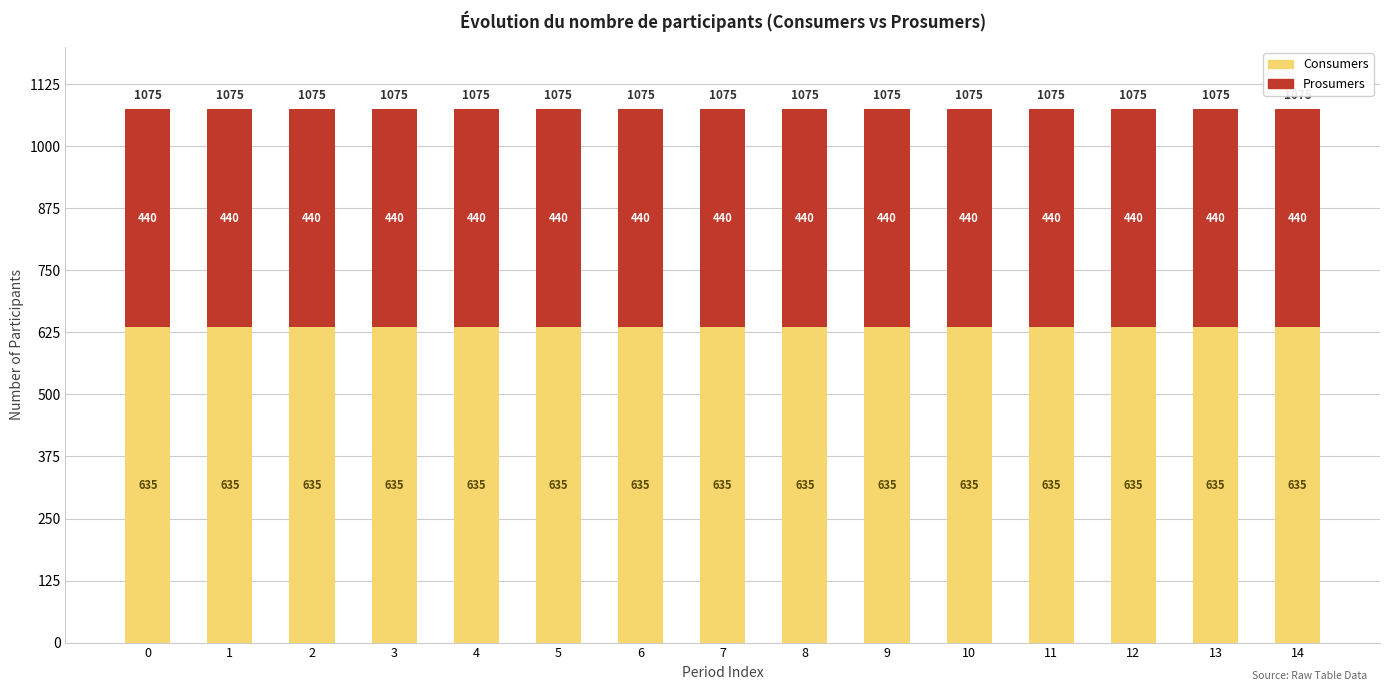

What is the average value of the Consumers series?

635